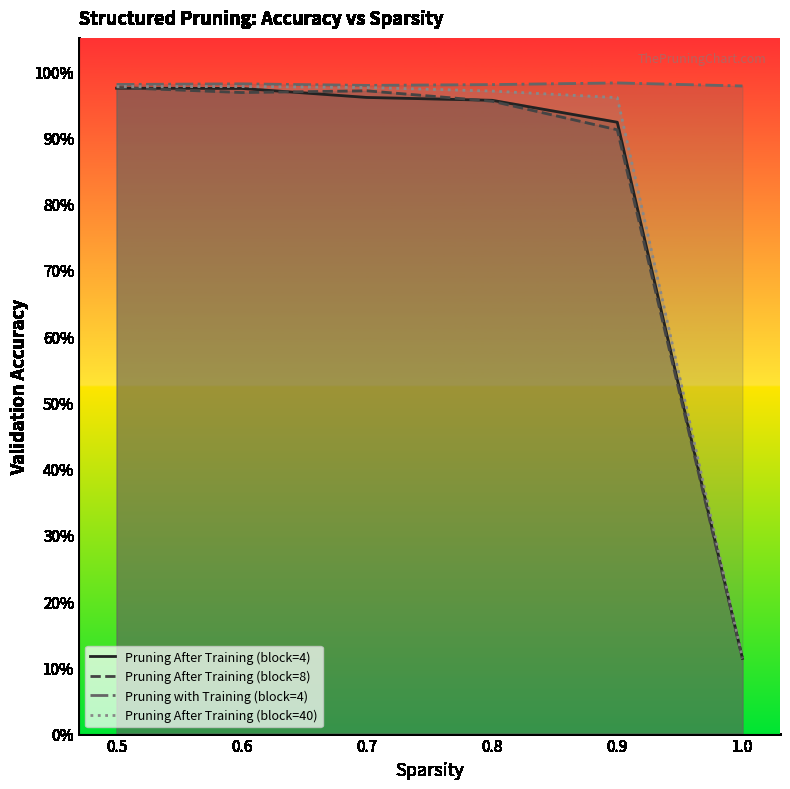

True or false: Pruning After Training (block=40) has a value of 1.0 at 0.6.

True